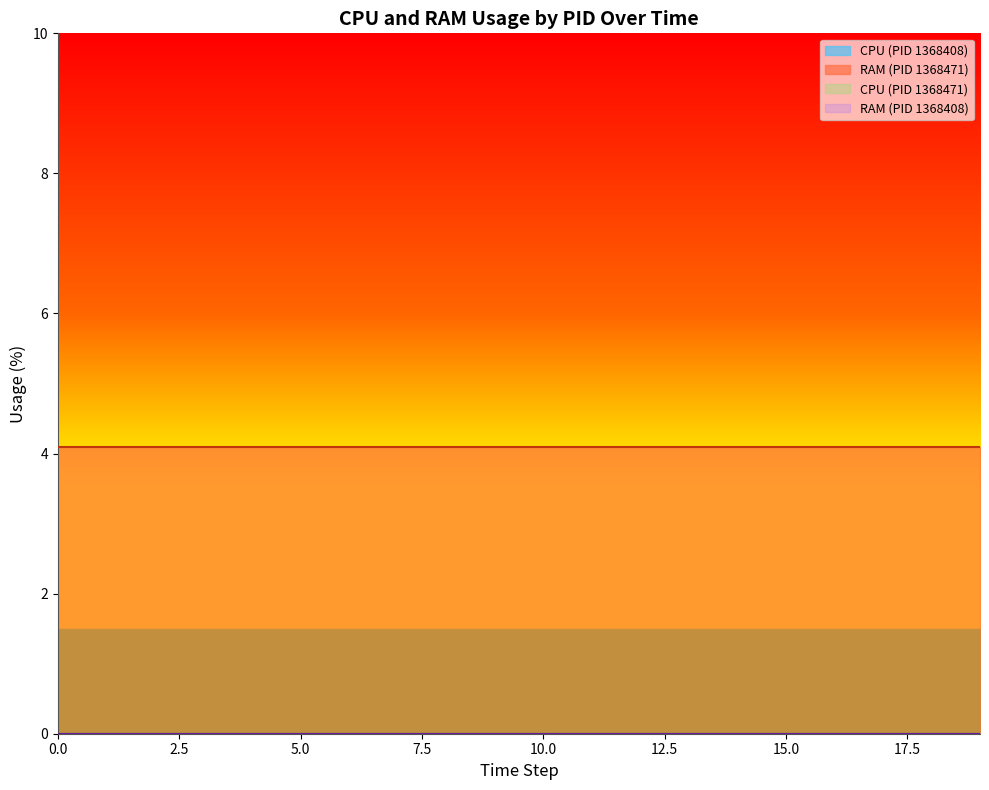

Does the chart display data point markers on the line(s)?

No